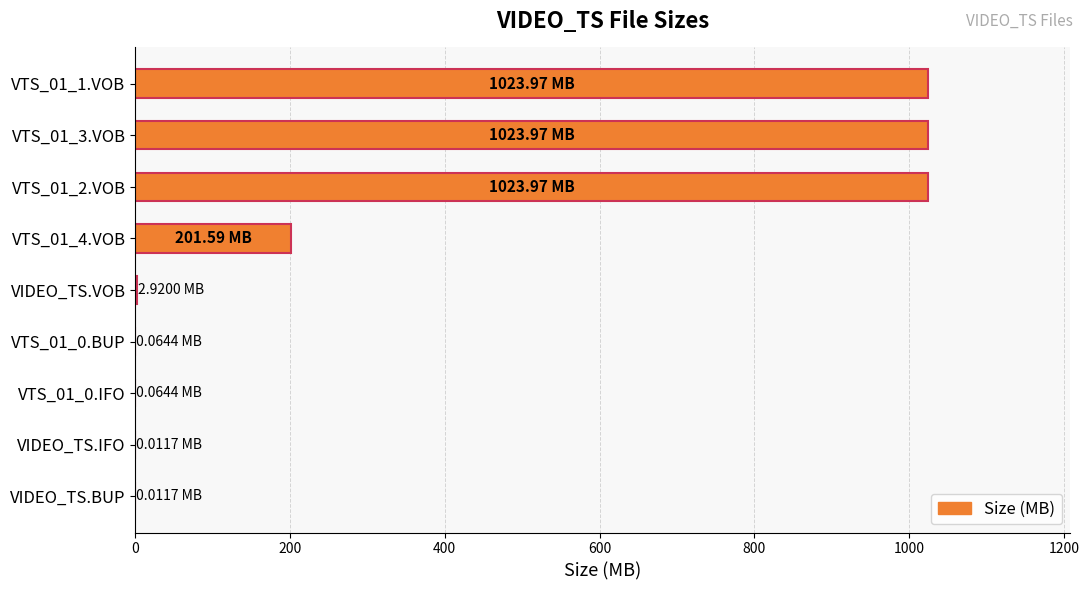

What is the sum of the values at VTS_01_2.VOB and VTS_01_1.VOB?

2047.9